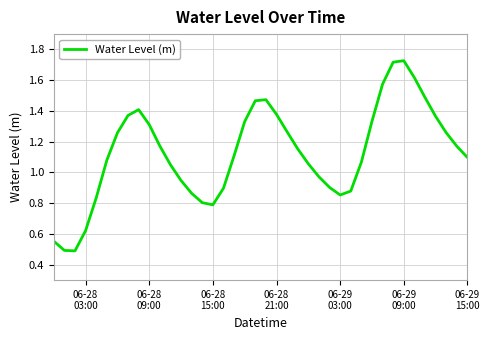

What is the minimum value shown in the chart?

0.5